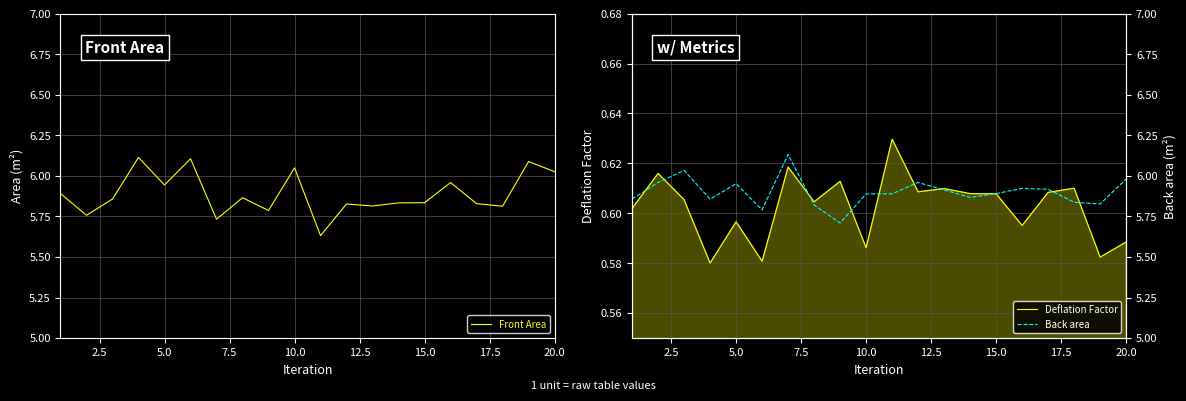

True or false: Front Area and Deflation Factor cross at least once.

False